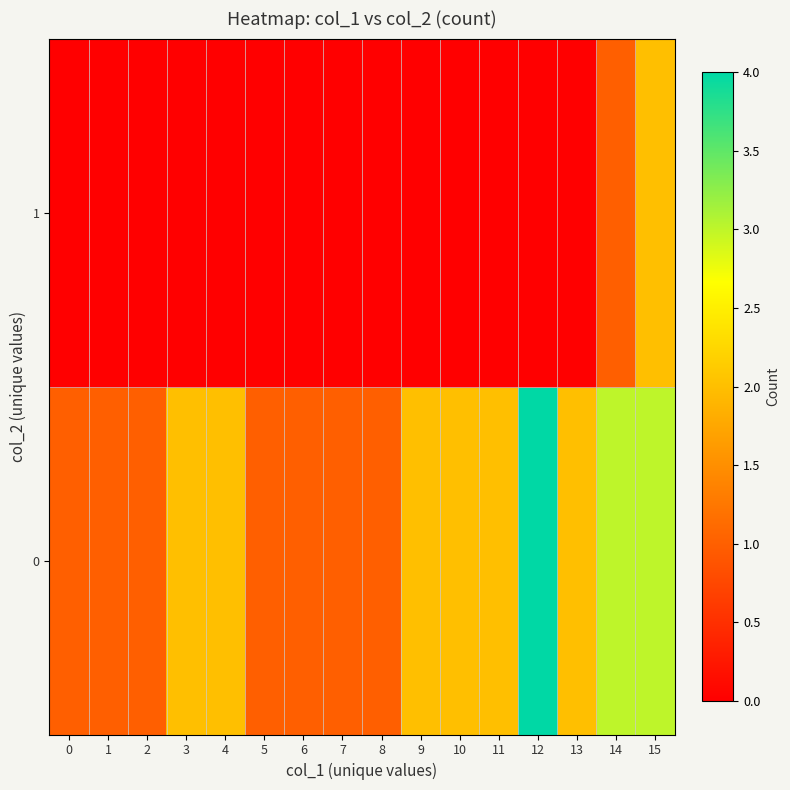

Between 10 and 3, which is larger?

10